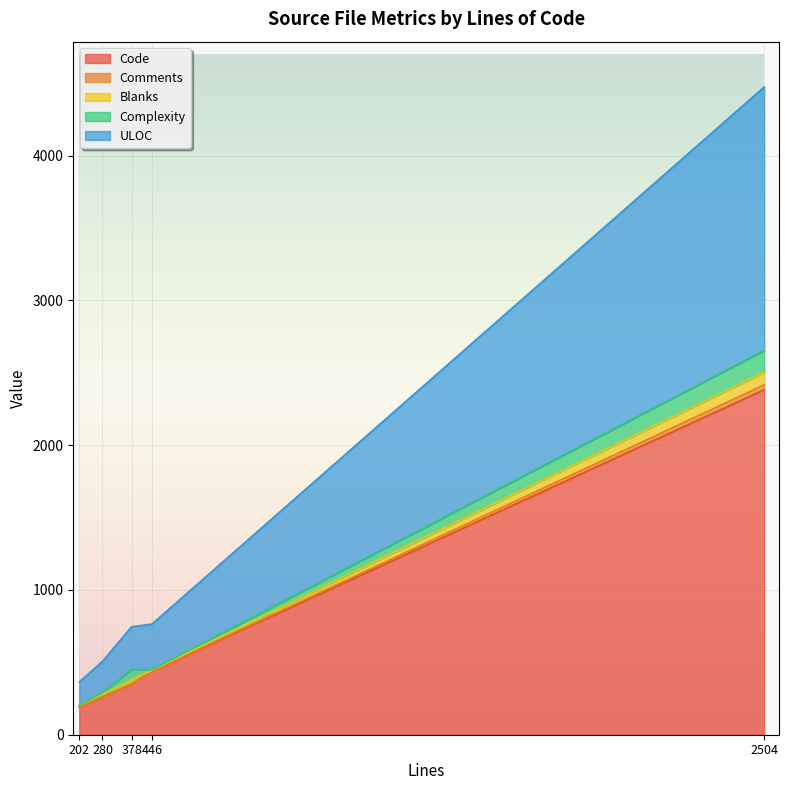

Where is Code nearest to the value 1286?

446